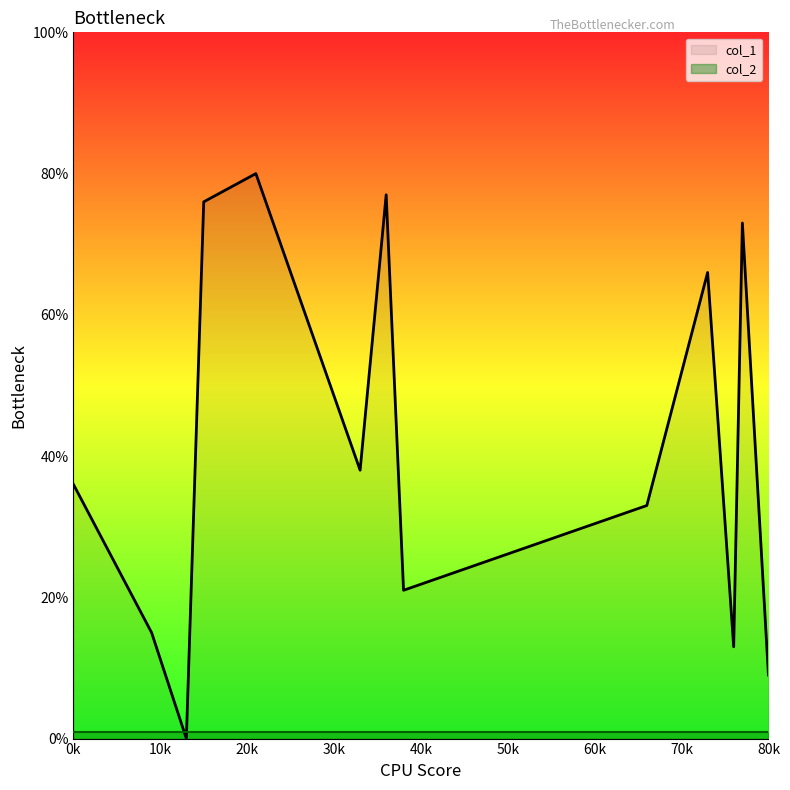

Which series has the widest spread of values?

col_1